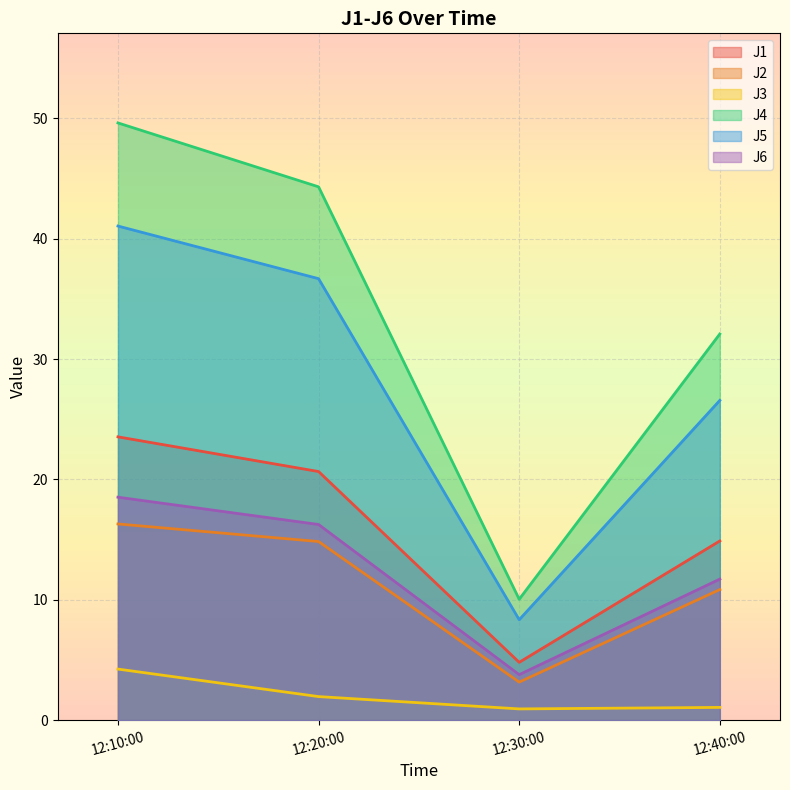

What is the minimum value for J5?

8.3